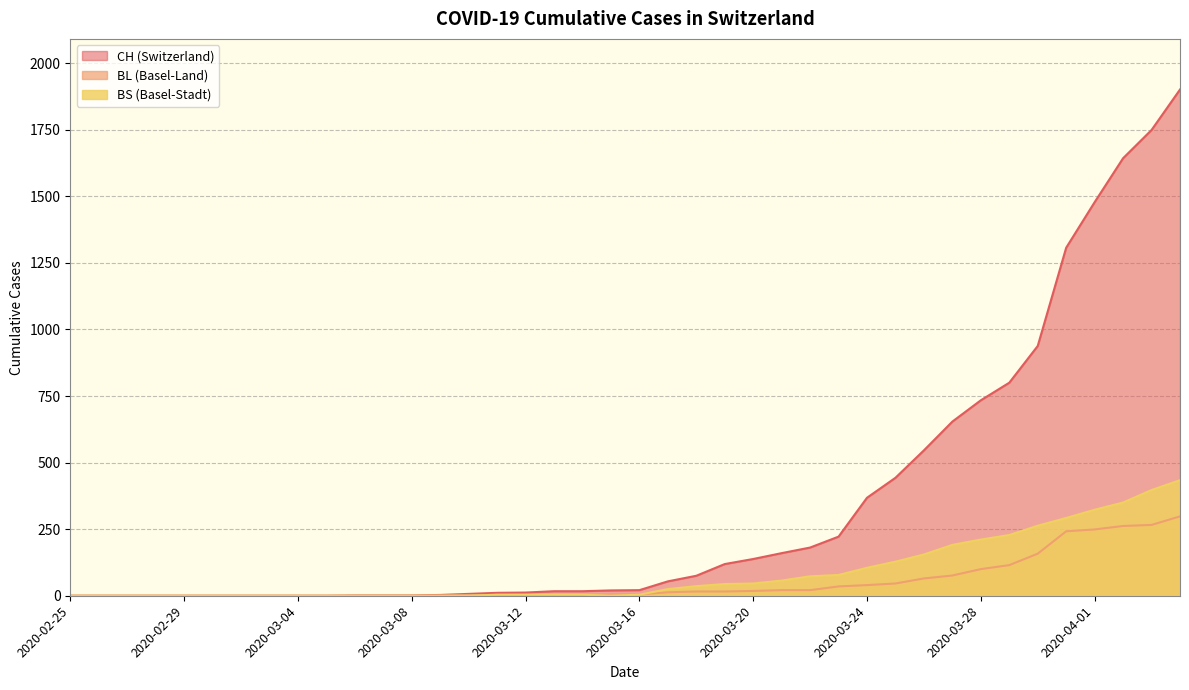

What is the maximum value shown in the chart?

1901